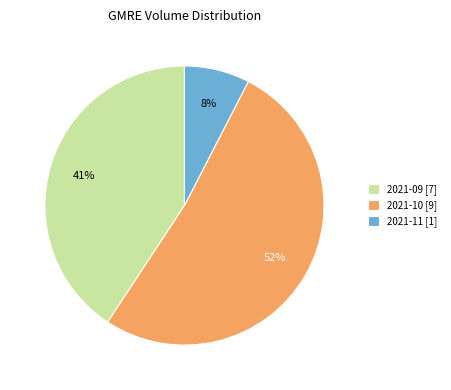

To the nearest percent, what portion does 2021-11 [1] represent?

8%